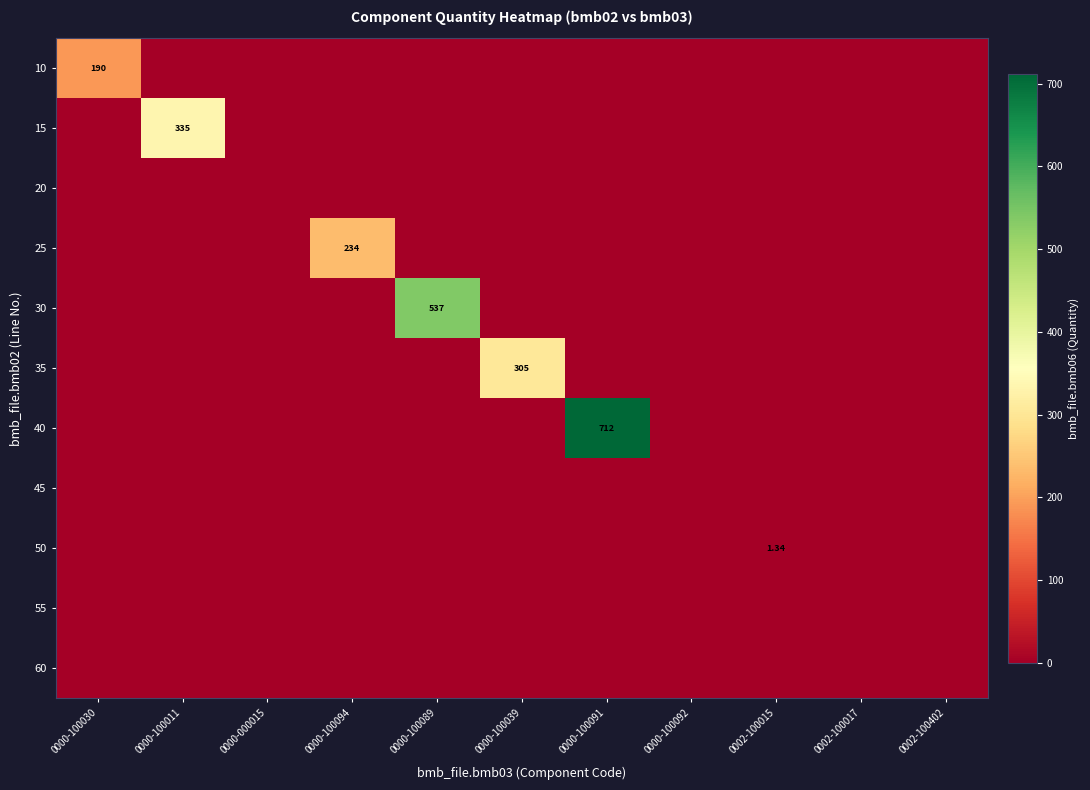

The 50 series shows 0.0 at 0000-000015. True or false?

True